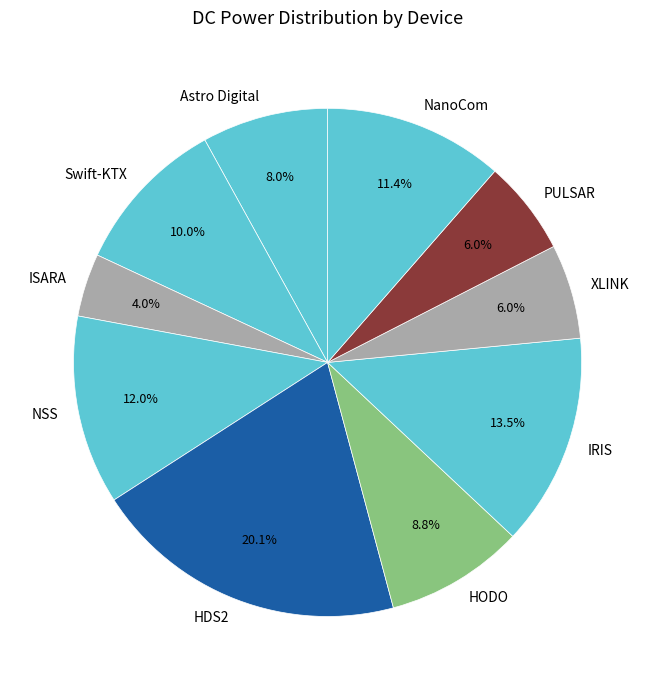

Do PULSAR and Swift-KTX together represent more than half of the pie?

No